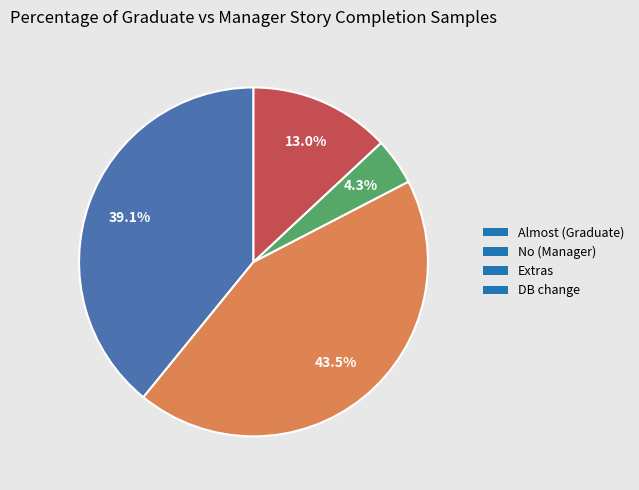

Which slice is the largest?

No